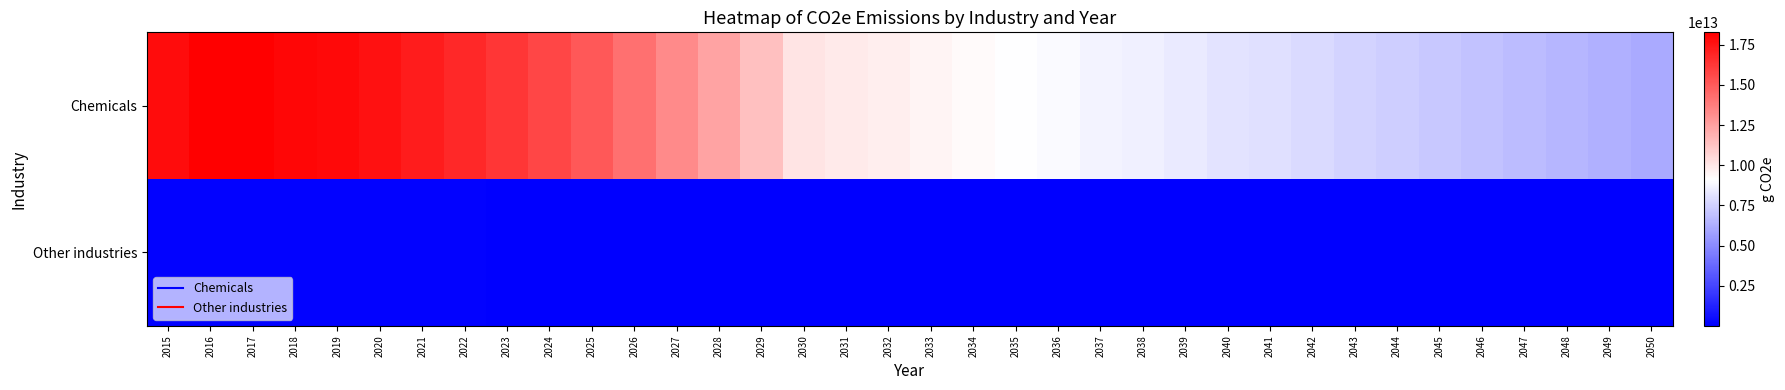

Reading left to right, list all the values displayed in this chart.

Chemicals: 2015=17780159955000.0	2016=18207200075000.0	2017=18264422196100.0	2018=17988188662080.0	2019=17878796210455.0	2020=17584716935820.0	2021=17216910498375.0	2022=16786828544200.0	2023=16291505445180.0	2024=15729581186560.0	2025=15070334129725.0	2026=14206834251500.0	2027=13300075317535.0	2028=12349927284140.0	2029=11355215064565.0	2030=10090097270266.7	2031=9902899077834.3	2032=9713853993297.1	2033=9523462904222.8	2034=9332076910135.2	2035=9139335894964.3	2036=8956692221200.0	2037=8772013481493.3	2038=8585354600754.3	2039=8396712724167.6	2040=8206087692214.3	2041=8006473510134.3	2042=7805436560142.8	2043=7602926451376.7	2044=7398919259768.6	2045=7193375440683.3	2046=6984361743558.1	2047=6773898035071.4	2048=6561909392599.0	2049=6348342750567.1	2050=6133123496000.0
Other industries: 2015=133171369000.0	2016=132270696000.0	2017=125465905960.0	2018=118747392400.0	2019=112113067795.0	2020=105563529020.0	2021=99059847450.0	2022=92634700500.0	2023=86288809525.0	2024=80022900480.0	2025=73837702505.0	2026=67749405350.0	2027=61741169710.0	2028=55813629420.0	2029=49967421375.0	2030=43236063428.6	2031=41526605057.6	2032=39860105560.0	2033=38235838587.6	2034=36653087221.0	2035=35111144250.0	2036=33587995400.0	2037=32106460501.0	2038=30665752594.3	2039=29265097338.1	2040=27903731400.0	2041=26567849517.1	2042=25271290289.5	2043=24013240533.3	2044=22792901065.7	2045=21609486261.9	2046=20455810643.8	2047=19338420274.3	2048=18256510671.4	2049=17209291401.9	2050=16195987200.0